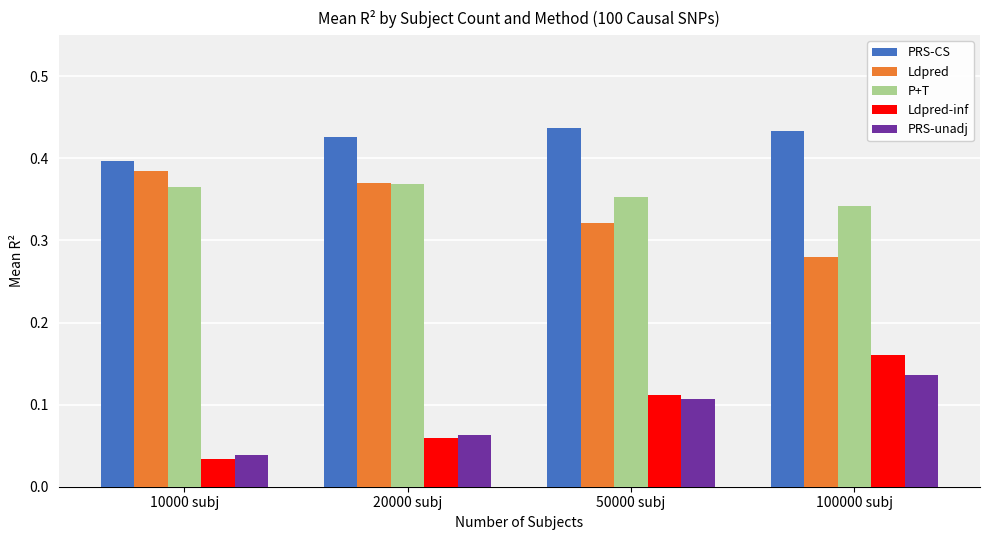

What is the sum of all PRS-CS values?

1.7